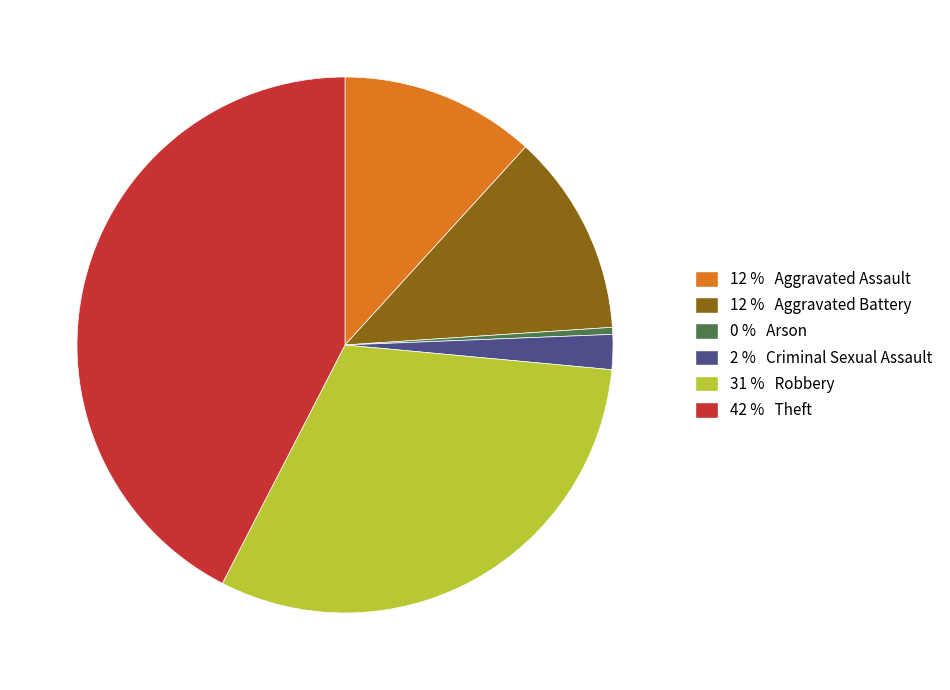

Is there any slice that represents more than half of the pie?

No